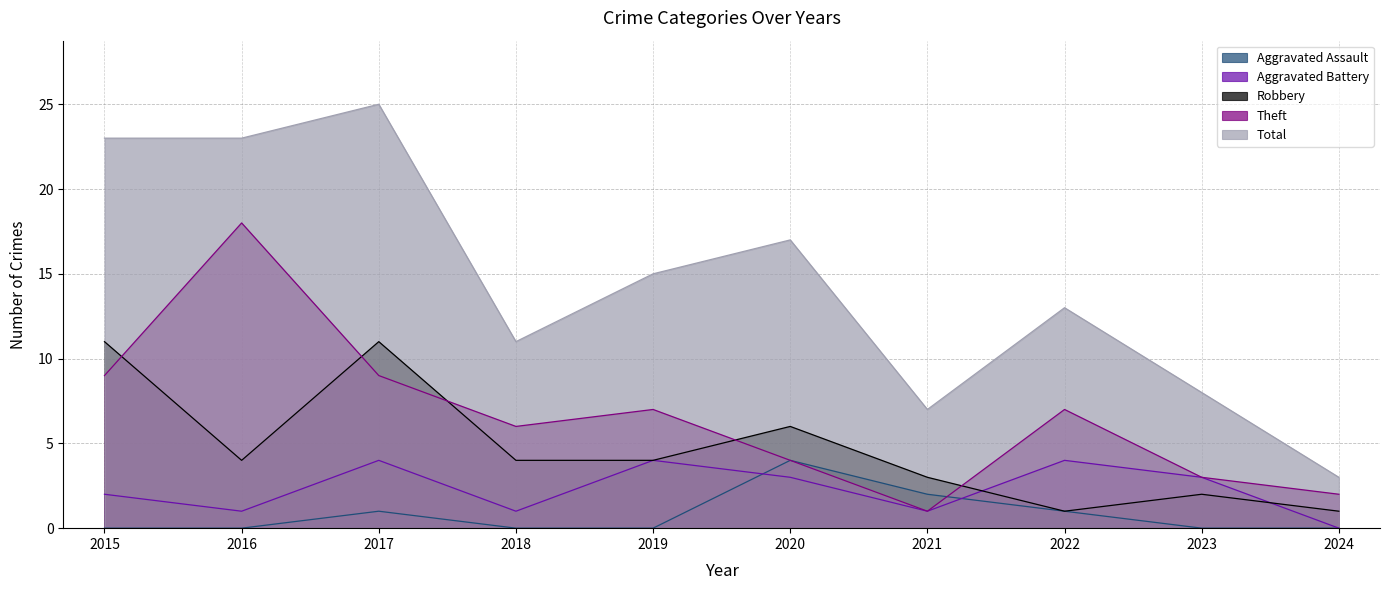

Which has a higher value, 2019 or 2024?

2019